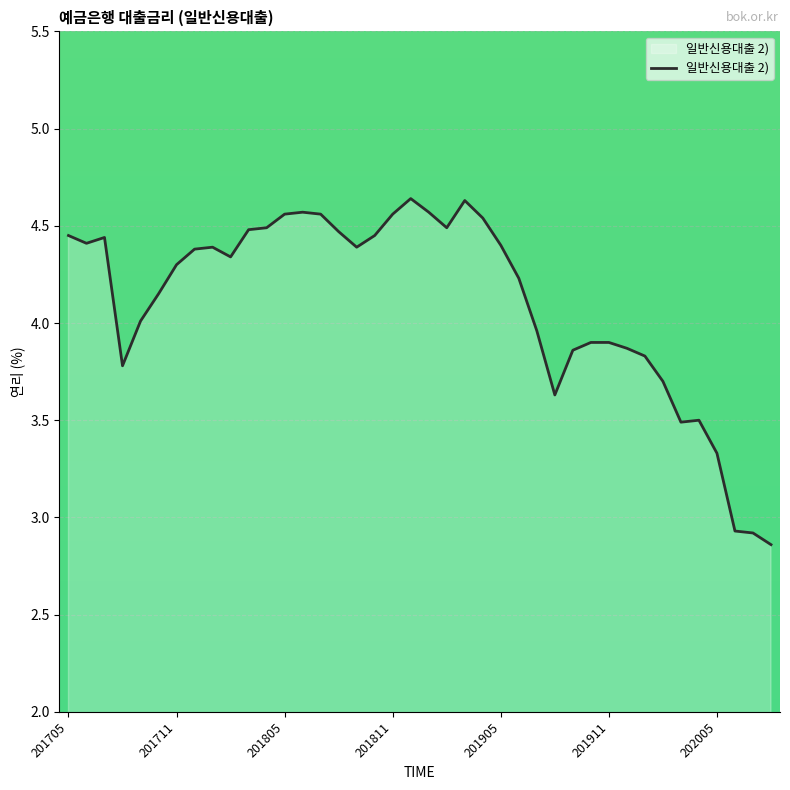

What is the difference between the maximum and minimum values?

1.8